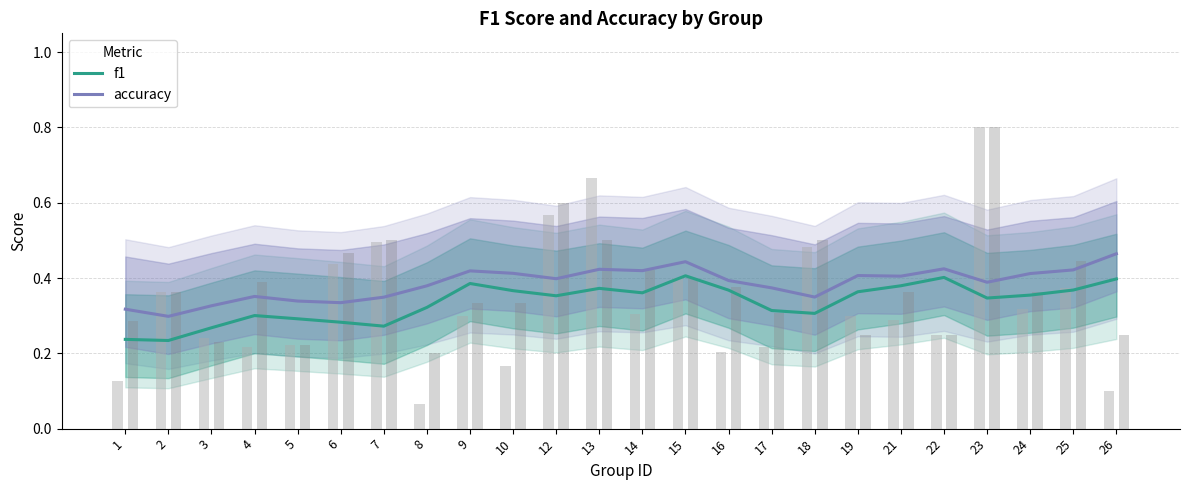

What is the value of the accuracy bar at the 11th from the left?

0.4